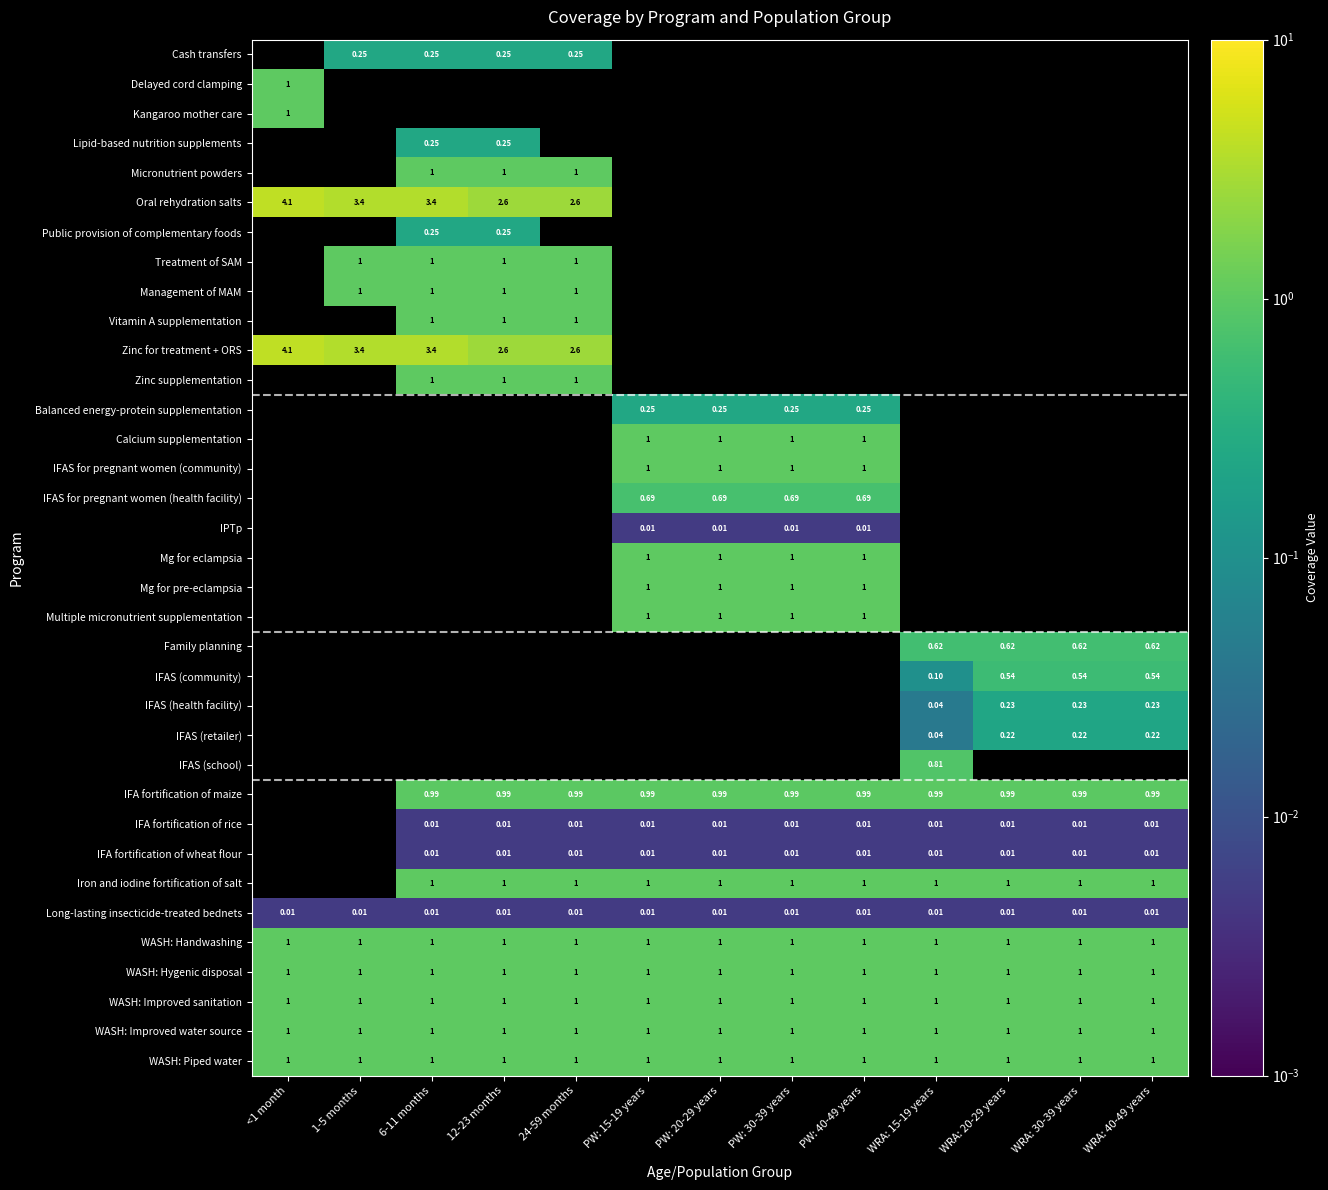

Is the value of Long-lasting insecticide-treated bednets at WRA: 30-39 years greater than the value of Delayed cord clamping at <1 month?

No